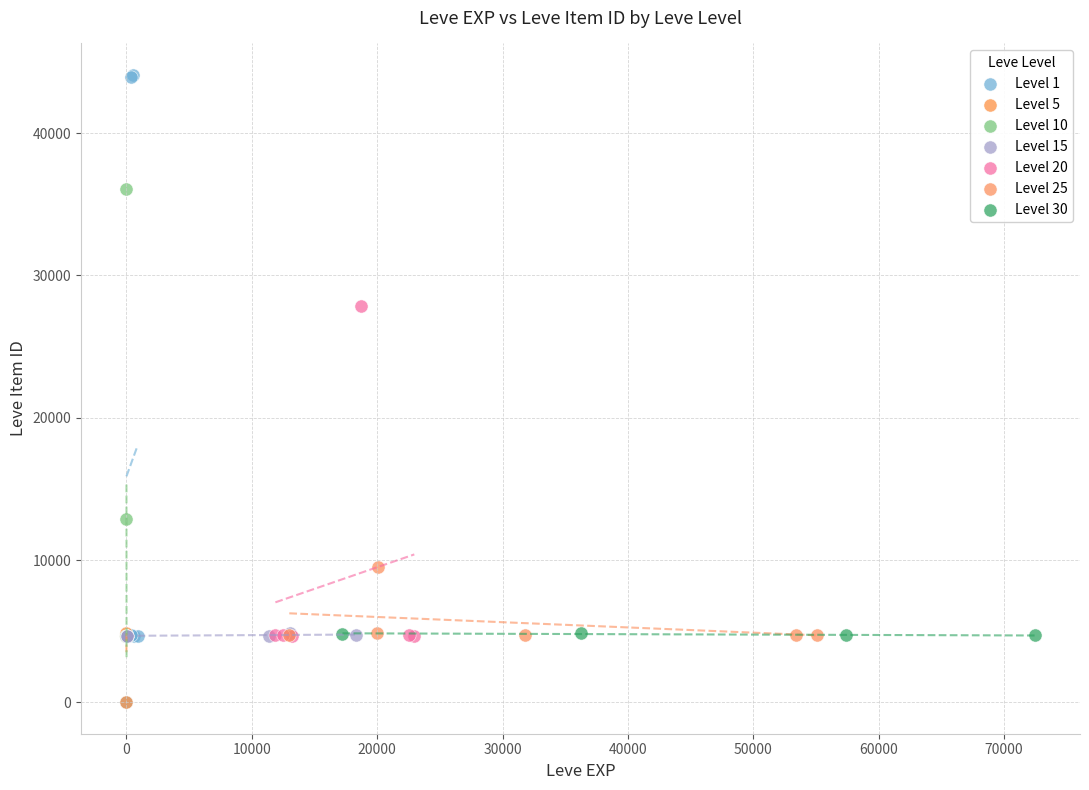

Which series has the largest Y range (max minus min)?

Level 1